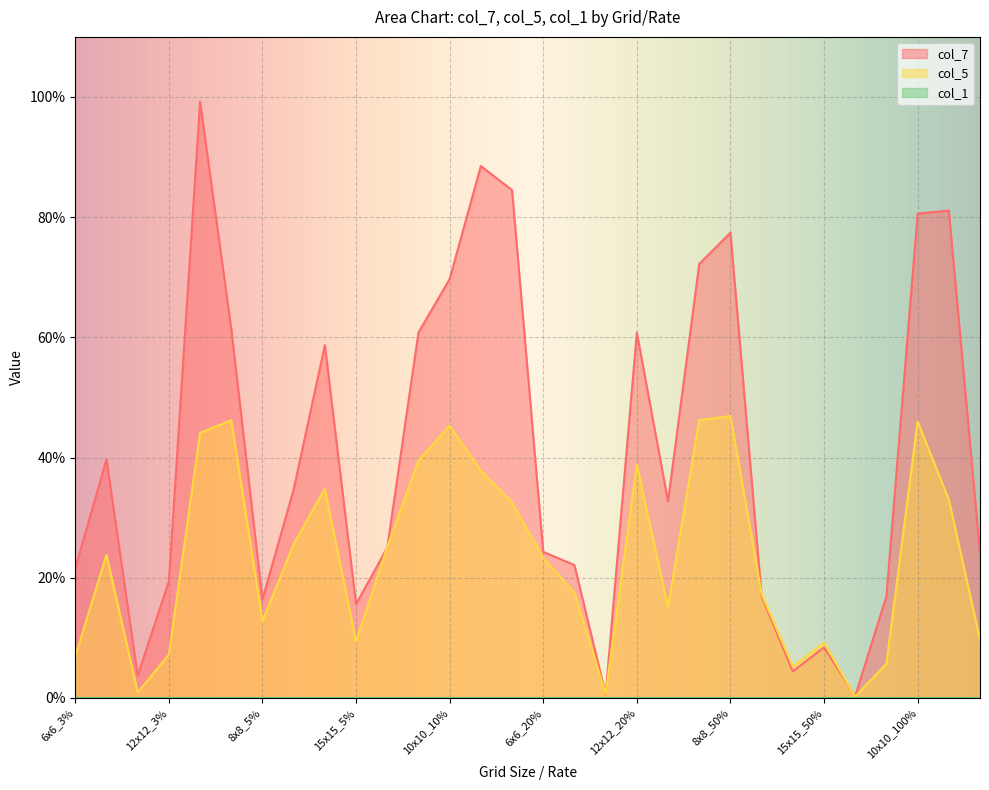

How many times do col_5 and col_7 cross each other?

6